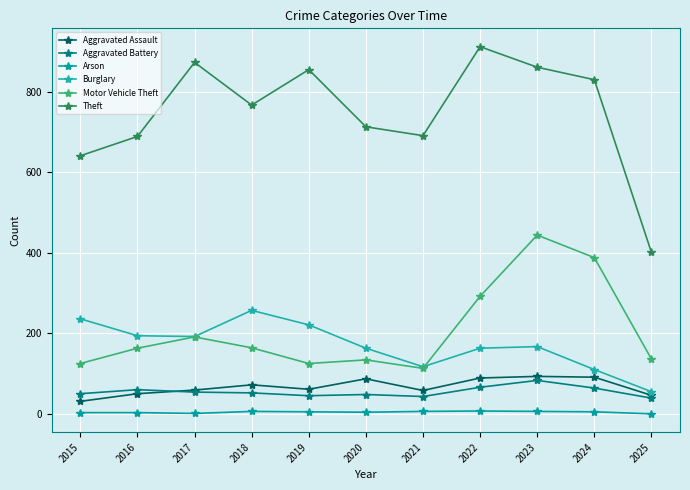

What are all the series names shown in the legend?

Aggravated Assault, Aggravated Battery, Arson, Burglary, Motor Vehicle Theft, Theft